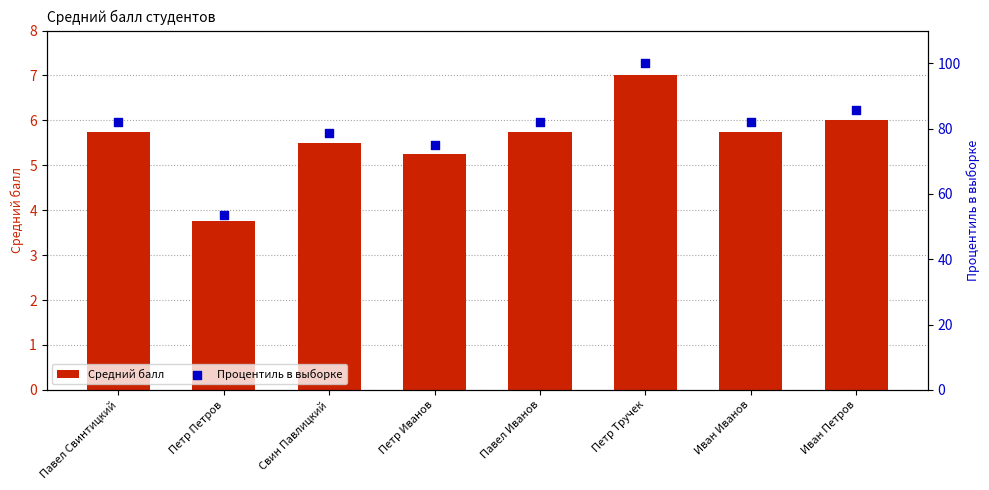

At how many categories does at least one series exceed 38?

8